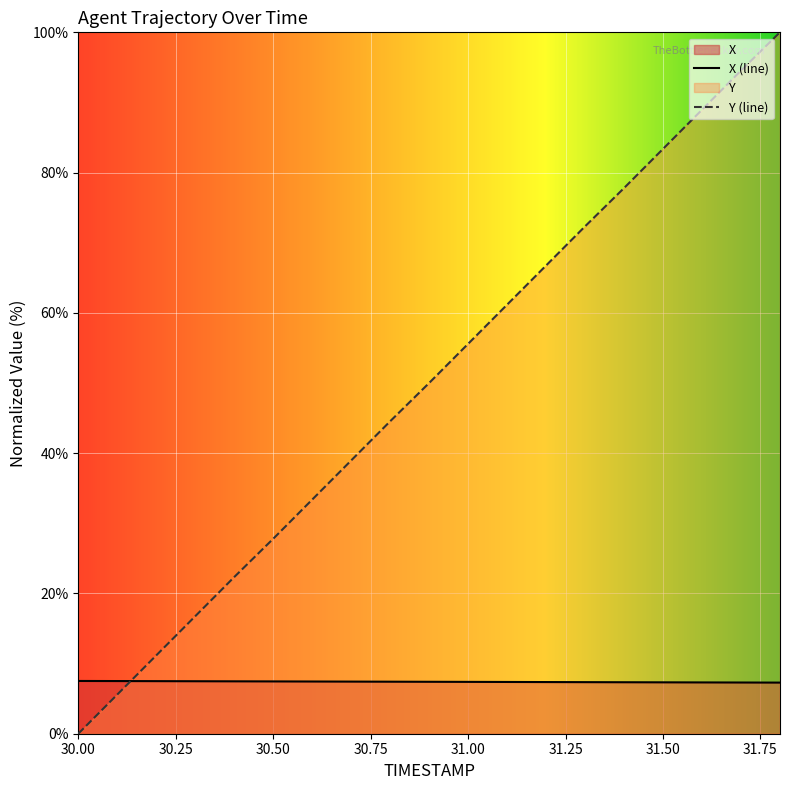

What is the value of the X point at the 3rd from the left?

7.5